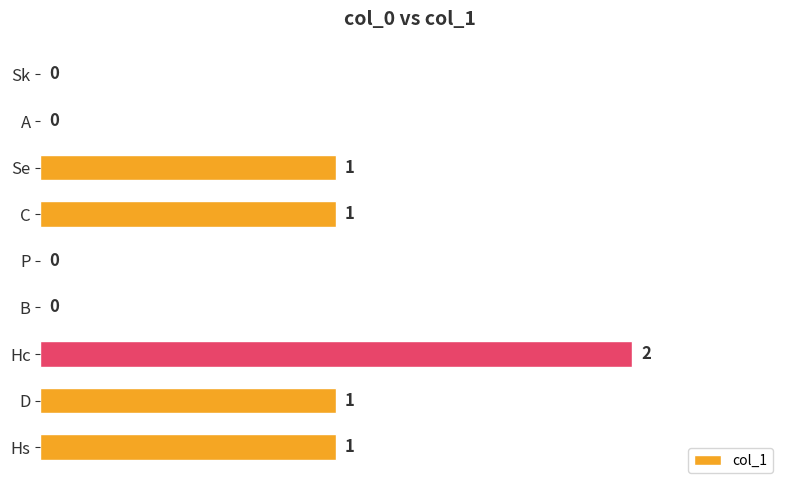

Which category has the highest value across all series?

Hc